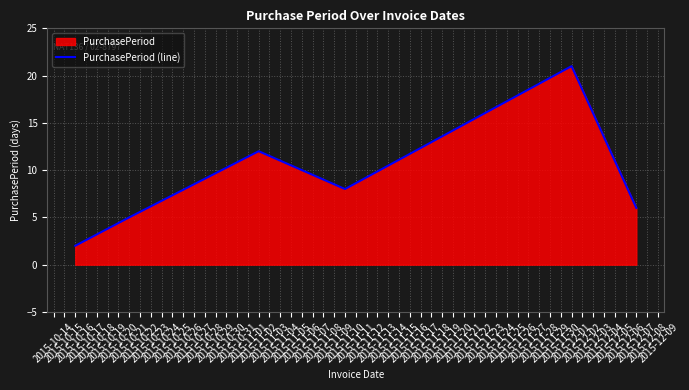

Rank the categories by value from highest to lowest.

2015-12-01, 2015-11-02, 2015-11-10, 2015-12-07, 2015-10-21, 2015-10-16